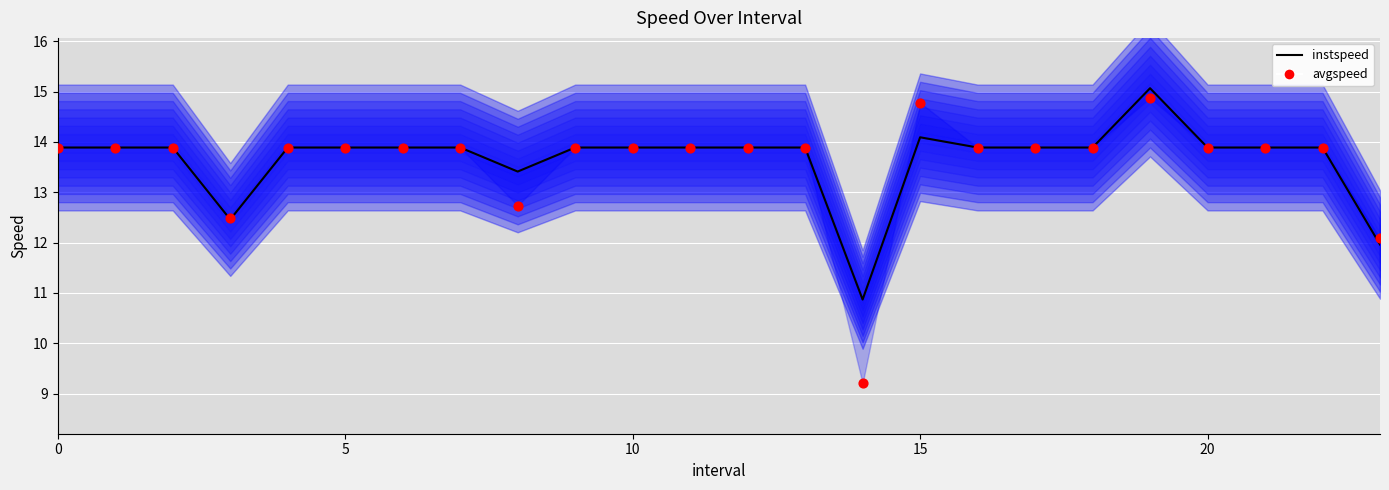

Which series has the widest spread of Y values?

avgspeed